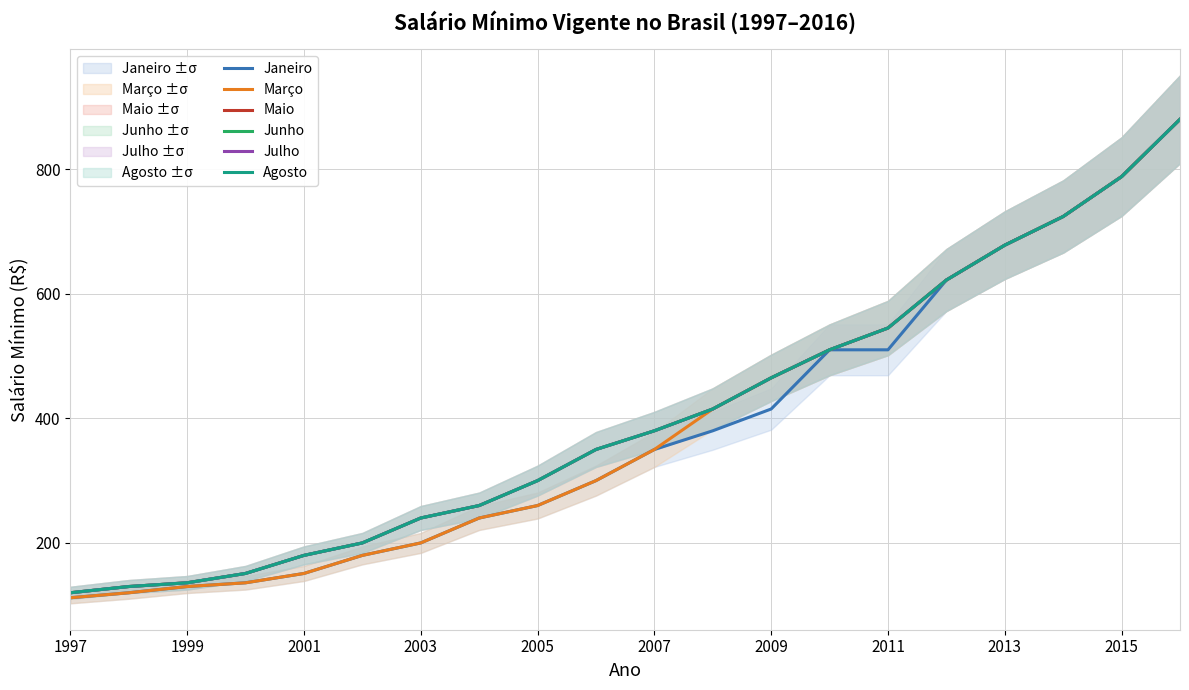

What is the difference between the Janeiro values at 2013 and 2009?

263